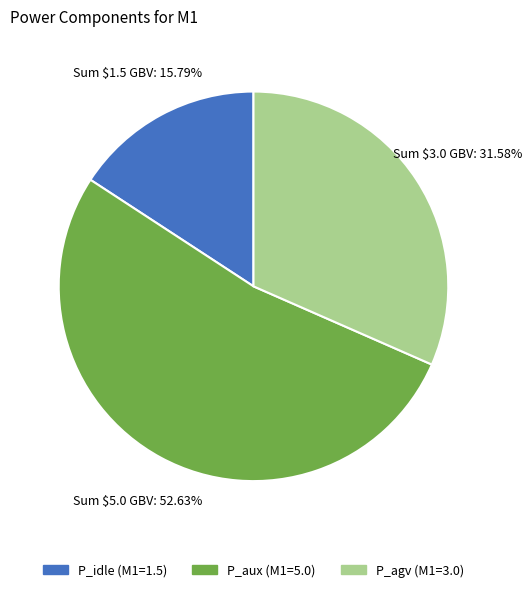

To the nearest percent, what is the average slice percentage?

33%